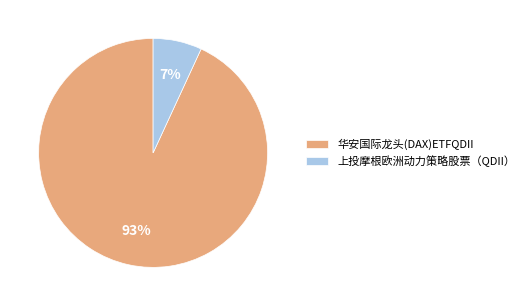

Do 上投摩根欧洲动力策略股票（QDII） and 华安国际龙头(DAX)ETFQDII together represent more than half of the pie?

Yes